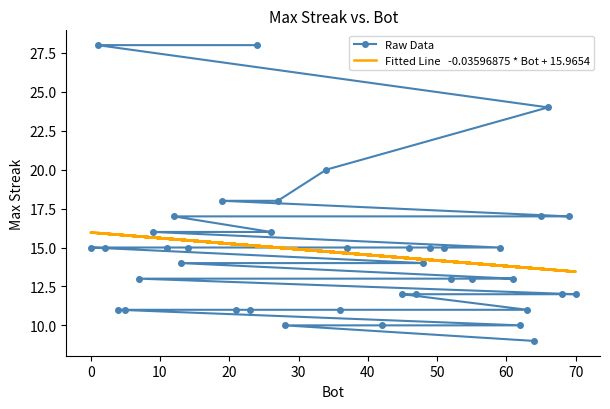

What is the difference between the second highest and minimum values in the Fitted Line   -0.03596875 * Bot + 15.9654 series?

2.5